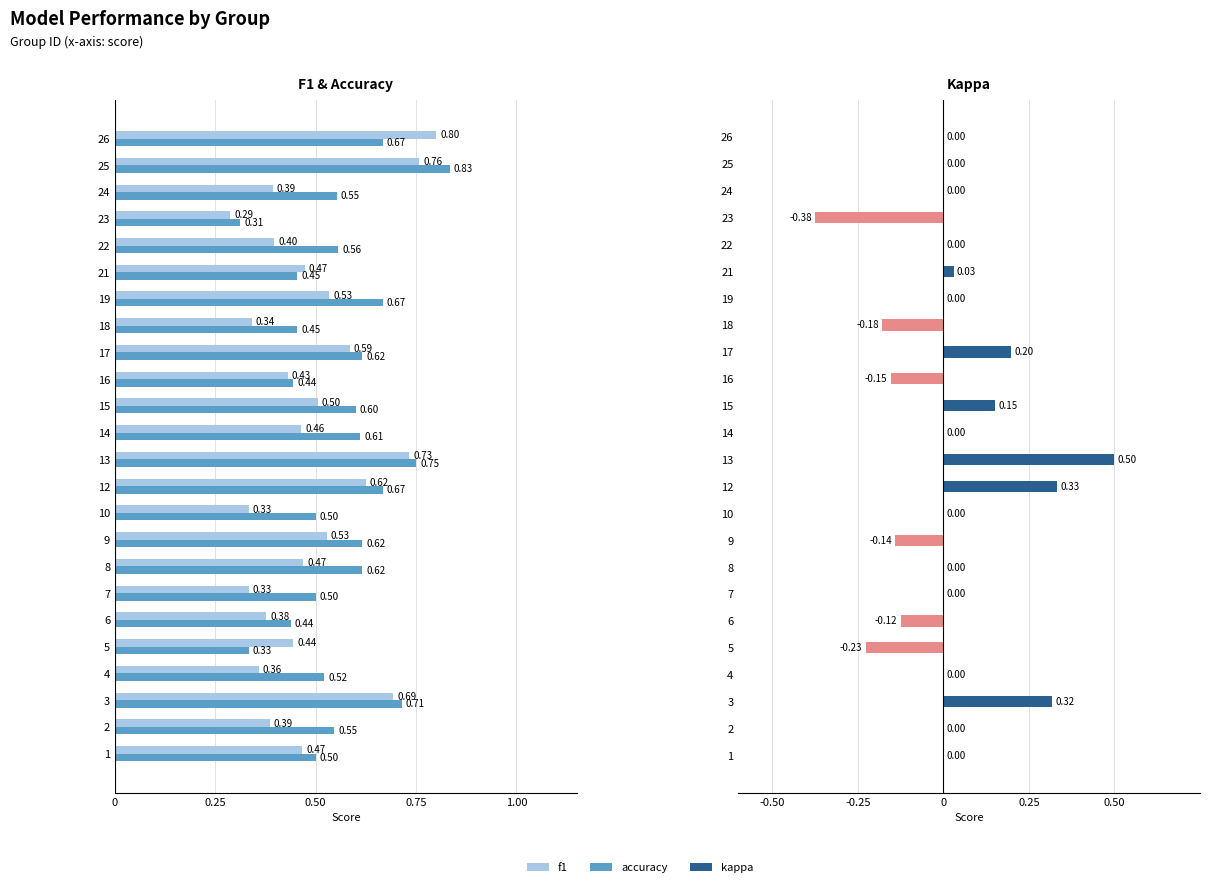

Reading right to left, extract all data points from this chart.

f1: 0.8	0.8	0.4	0.3	0.4	0.5	0.5	0.3	0.6	0.4	0.5	0.5	0.7	0.6	0.3	0.5	0.5	0.3	0.4	0.4	0.4	0.7	0.4	0.5
accuracy: 0.7	0.8	0.6	0.3	0.6	0.5	0.7	0.5	0.6	0.4	0.6	0.6	0.8	0.7	0.5	0.6	0.6	0.5	0.4	0.3	0.5	0.7	0.5	0.5
kappa: 0.0	0.0	0.0	-0.4	0.0	0.0	0.0	-0.2	0.2	-0.2	0.2	0.0	0.5	0.3	0.0	-0.1	0.0	0.0	-0.1	-0.2	0.0	0.3	0.0	0.0